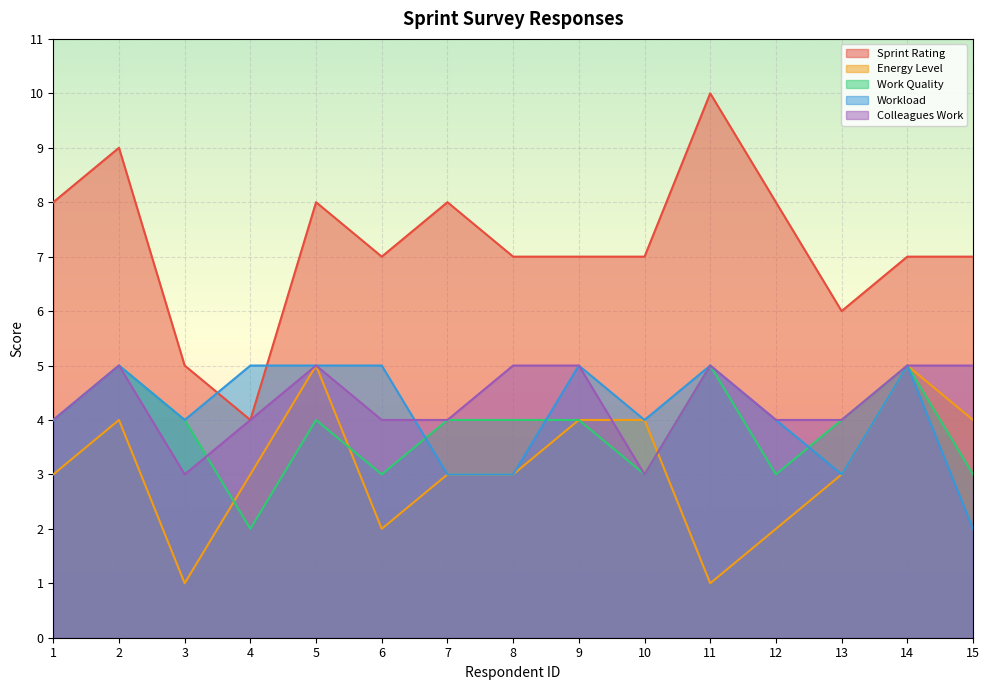

True or false: Sprint Rating has a value of 7 at 6.

True